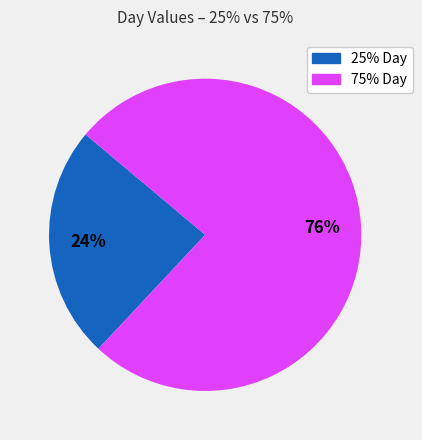

To the nearest percent, what is the difference between the largest and smallest slice percentages?

52%